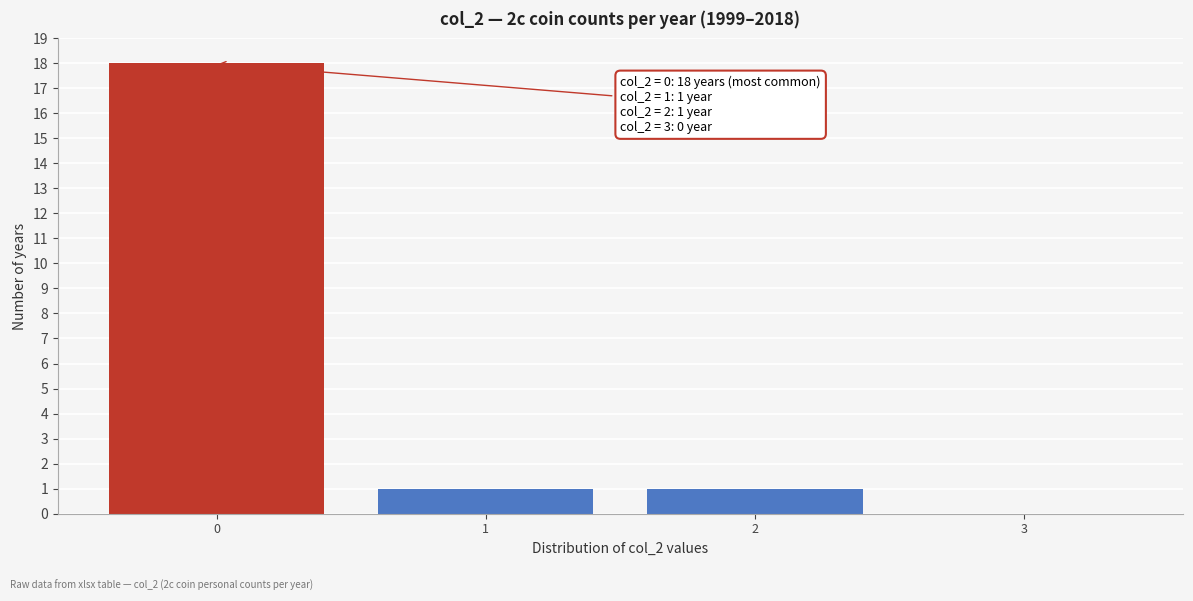

Over which range of the x-axis is the bar tallest?

-0.5 to 0.5